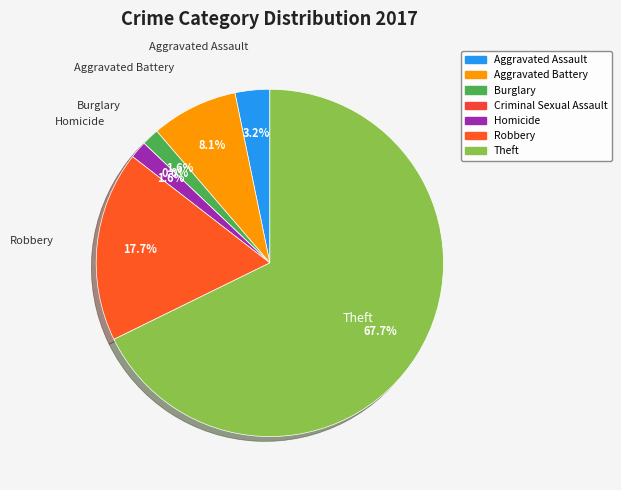

The Aggravated Assault slice represents 12% of the pie. True or false?

False